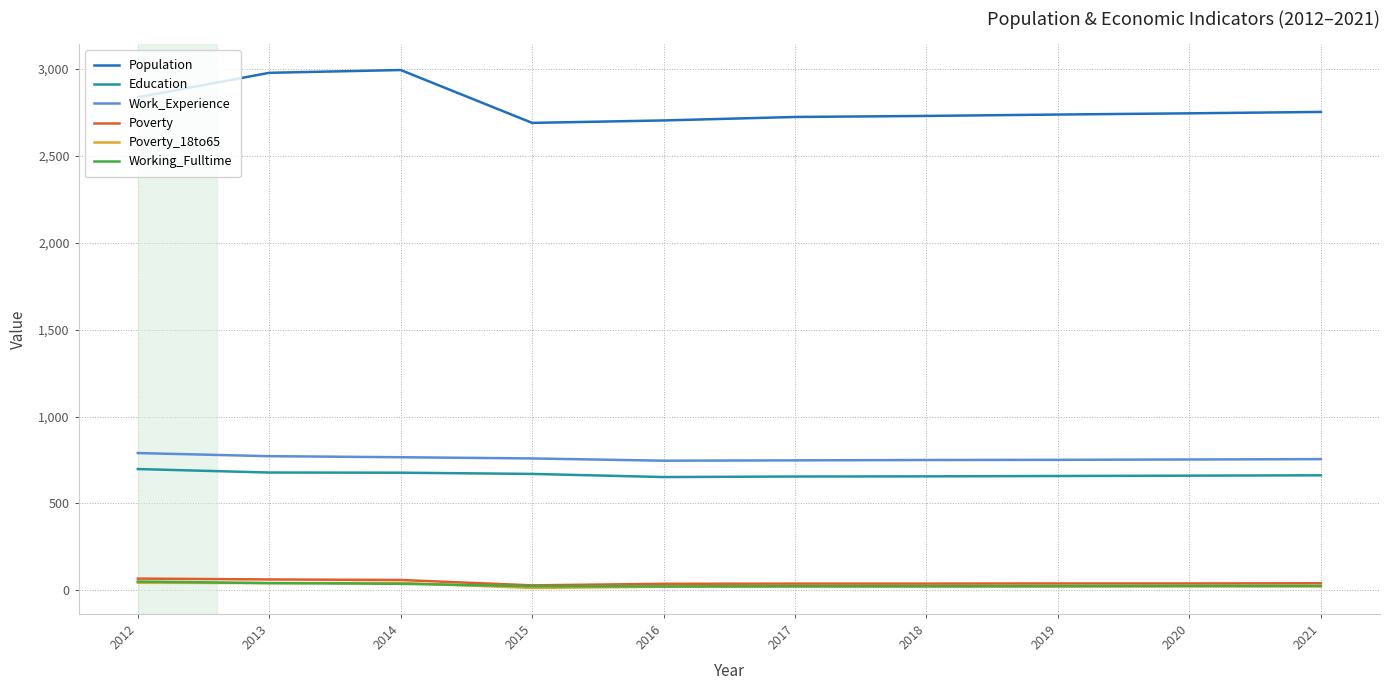

What is the highest value of the Education series?

698